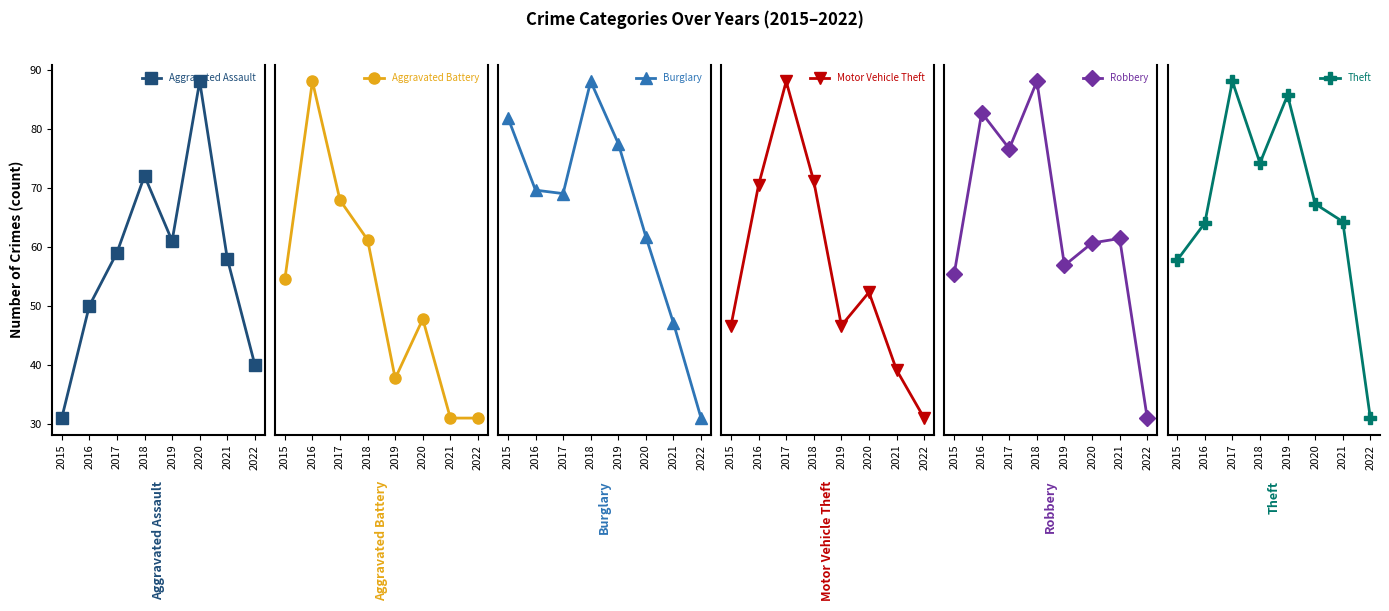

Reading left to right, extract all data points from this chart.

Aggravated Assault: 31	50	59	72	61	88	58	40
Aggravated Battery: 50	60	54	52	45	48	43	43
Burglary: 236	194	192	257	221	167	117	62
Motor Vehicle Theft: 125	163	191	164	125	134	113	100
Robbery: 87	123	115	130	89	94	95	55
Theft: 641	689	873	767	855	714	691	436